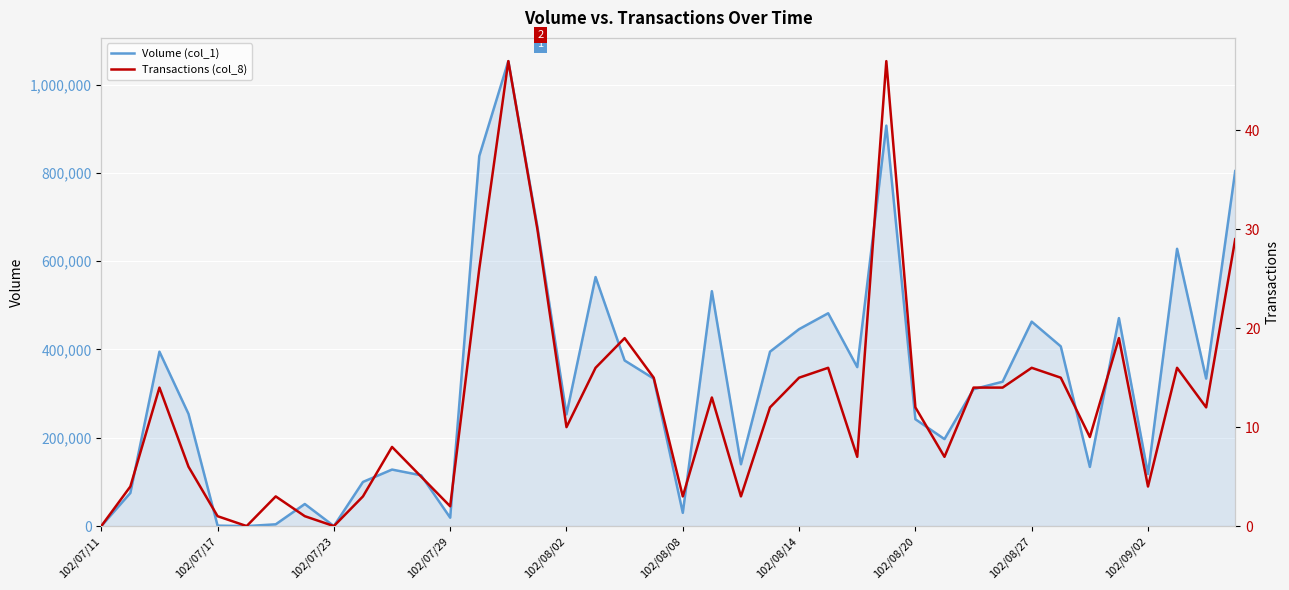

Between 21 and 33, which series saw the biggest shift?

Volume (col_1)